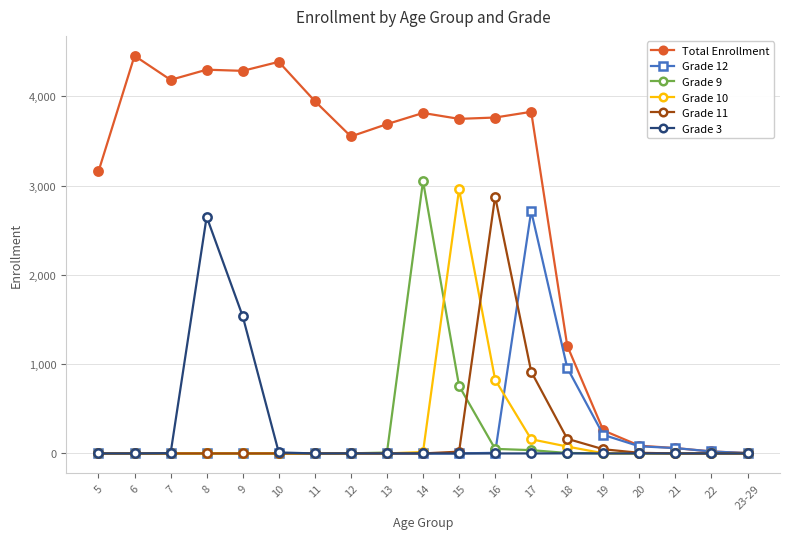

Does the chart have visible grid lines?

Yes